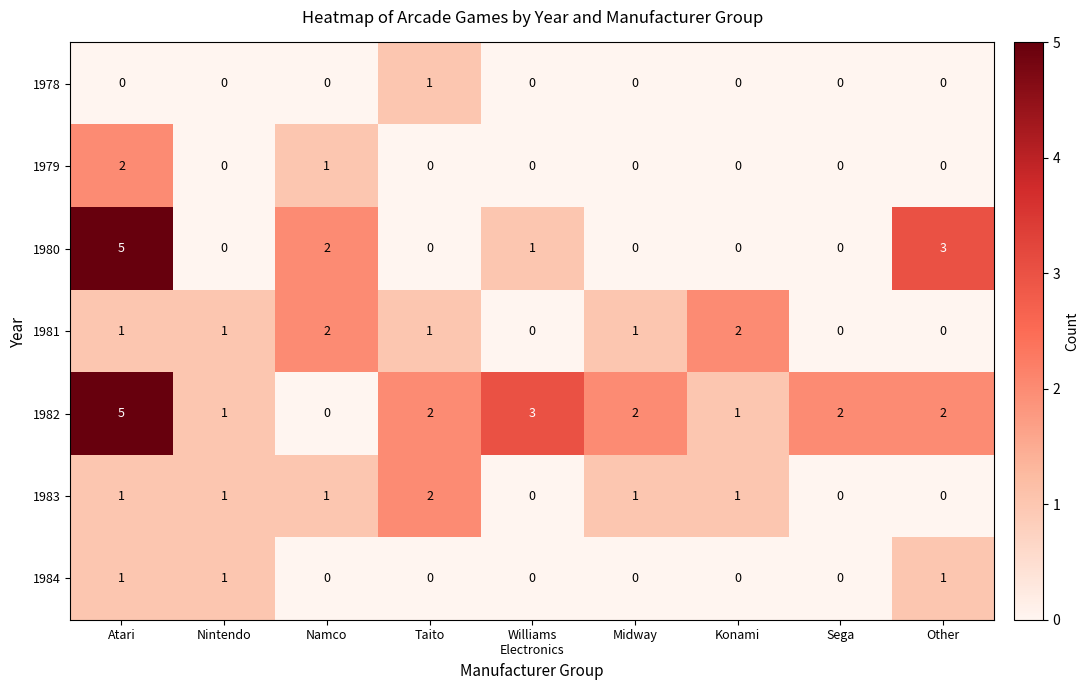

How many data points does each series have?

9